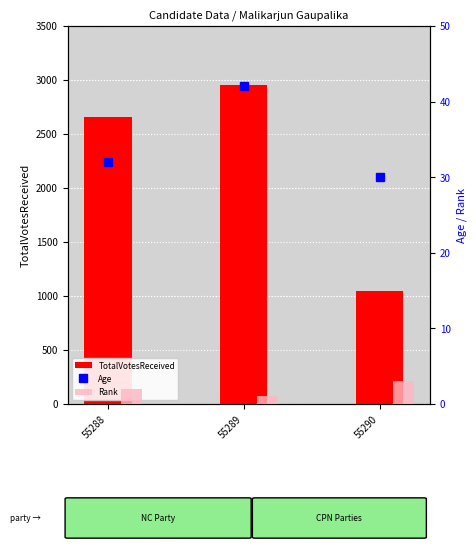

Which series has the largest total across all categories?

TotalVotesReceived